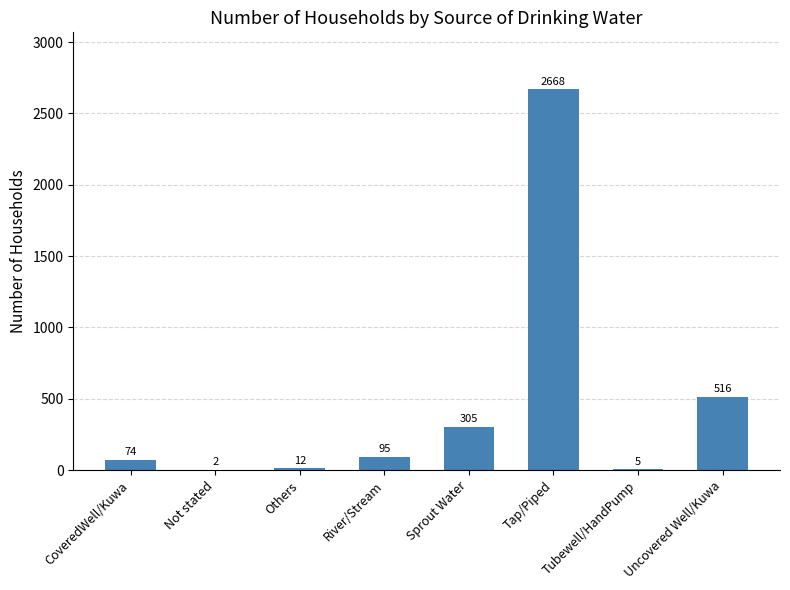

Reading left to right, transcribe all the data shown in this chart.

74	2	12	95	305	2668	5	516